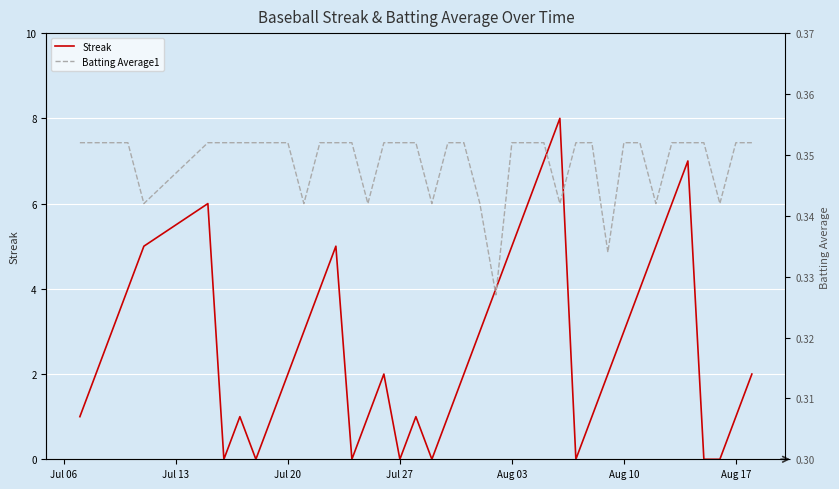

Reading left to right, what are all the values shown in this chart?

Streak: 1.0	2.0	3.0	4.0	5.0	6.0	0.0	1.0	0.0	1.0	2.0	3.0	4.0	5.0	0.0	1.0	2.0	0.0	1.0	0.0	1.0	2.0	3.0	4.0	5.0	6.0	7.0	8.0	0.0	1.0	2.0	3.0	4.0	5.0	6.0	7.0	0.0	0.0	1.0	2.0
Batting Average1: 0.4	0.4	0.4	0.4	0.3	0.4	0.4	0.4	0.4	0.4	0.4	0.3	0.4	0.4	0.4	0.3	0.4	0.4	0.4	0.3	0.4	0.4	0.3	0.3	0.4	0.4	0.4	0.3	0.4	0.4	0.3	0.4	0.4	0.3	0.4	0.4	0.4	0.3	0.4	0.4